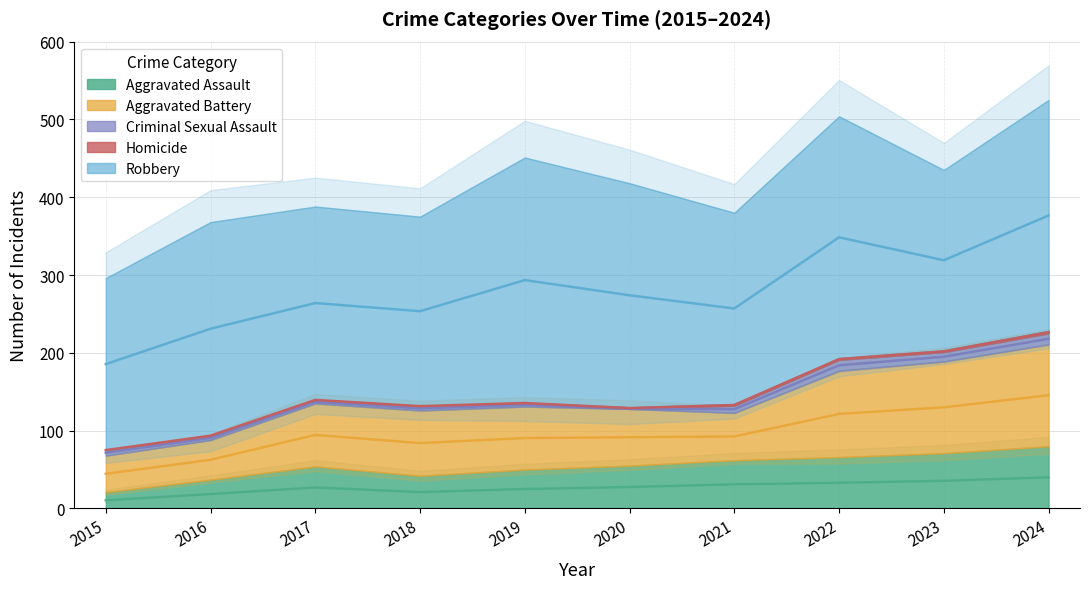

How many series are shown in this chart?

5